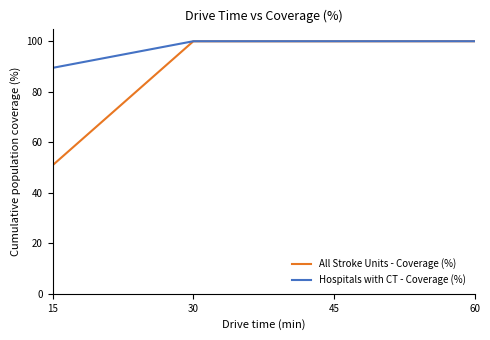

What is the minimum value for All Stroke Units - Coverage (%)?

50.9